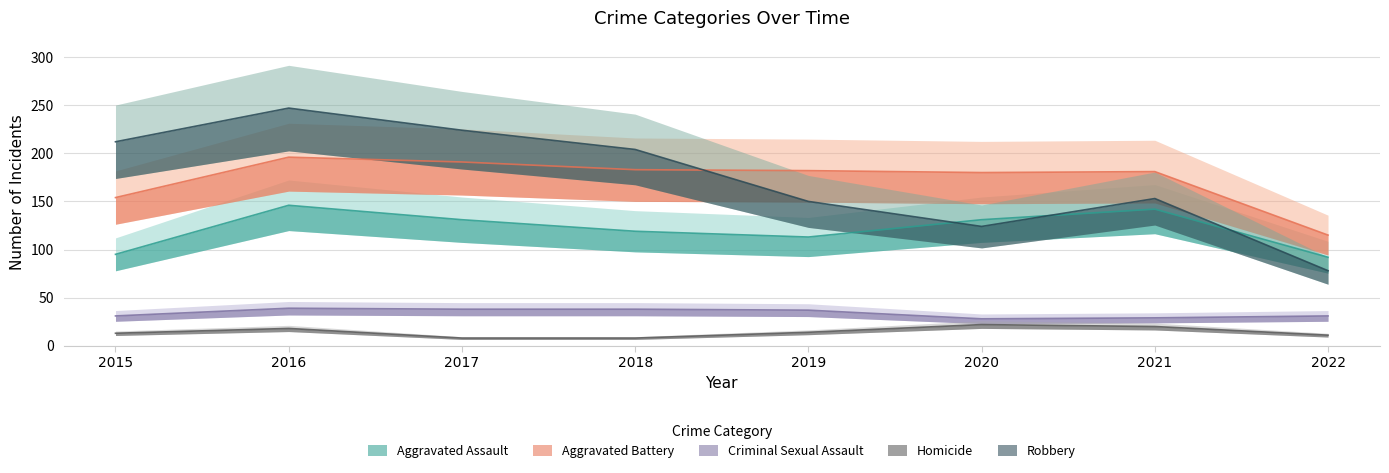

Reading right to left, list all the values displayed in this chart.

Aggravated Assault: 2022=92	2021=142	2020=131	2019=113	2018=119	2017=131	2016=146	2015=95
Aggravated Battery: 2022=115	2021=181	2020=180	2019=182	2018=183	2017=191	2016=196	2015=154
Criminal Sexual Assault: 2022=31	2021=29	2020=28	2019=37	2018=38	2017=38	2016=39	2015=31
Homicide: 2022=11	2021=20	2020=22	2019=14	2018=8	2017=8	2016=18	2015=13
Robbery: 2022=78	2021=153	2020=124	2019=150	2018=204	2017=224	2016=247	2015=212